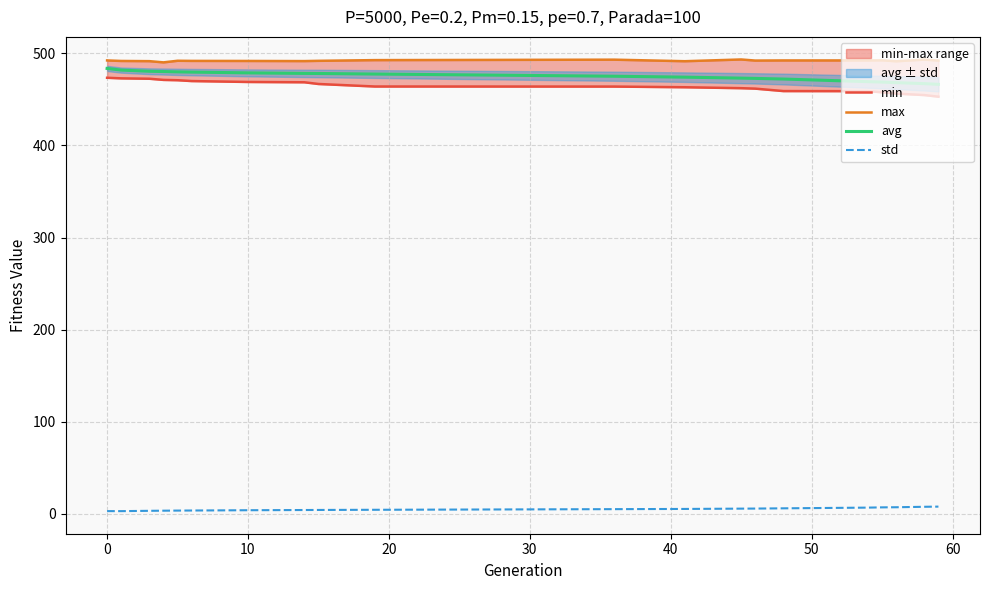

True or false: std and avg intersect in this chart.

False